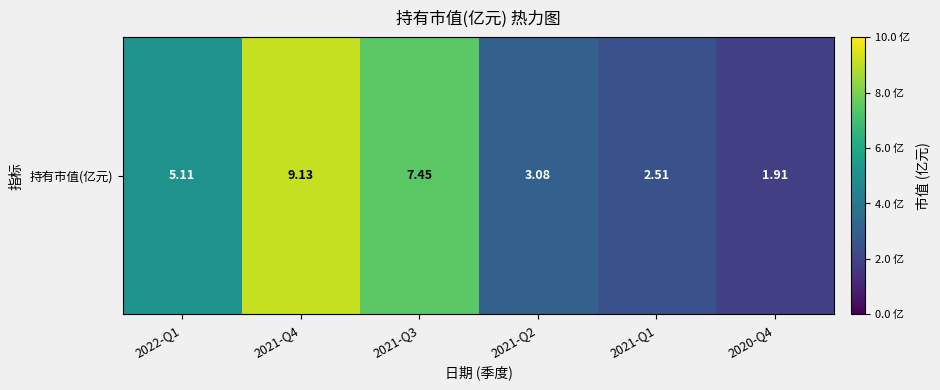

What is the change in value from 2021-Q3 to 2021-Q2?

-4.4